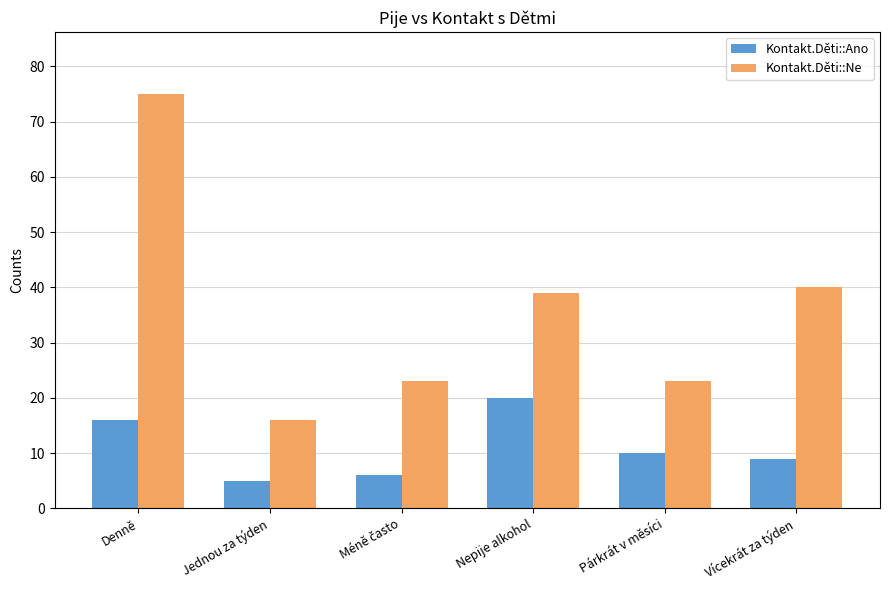

Which series changed the most between Nepije alkohol and Vícekrát za týden?

Kontakt.Děti::Ano